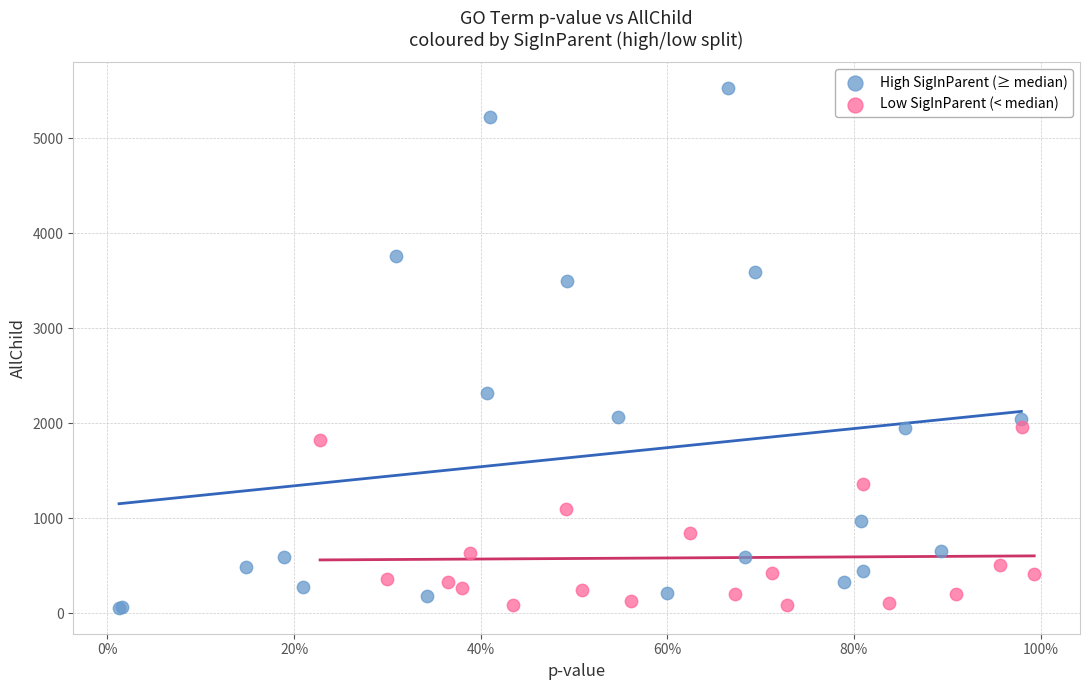

Which series has the widest spread of Y values?

High SigInParent (≥ median)